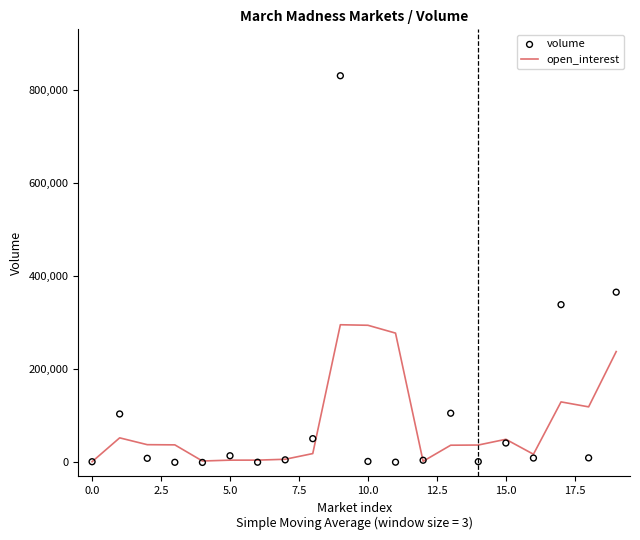

What are all the series names shown in the legend?

open_interest, volume